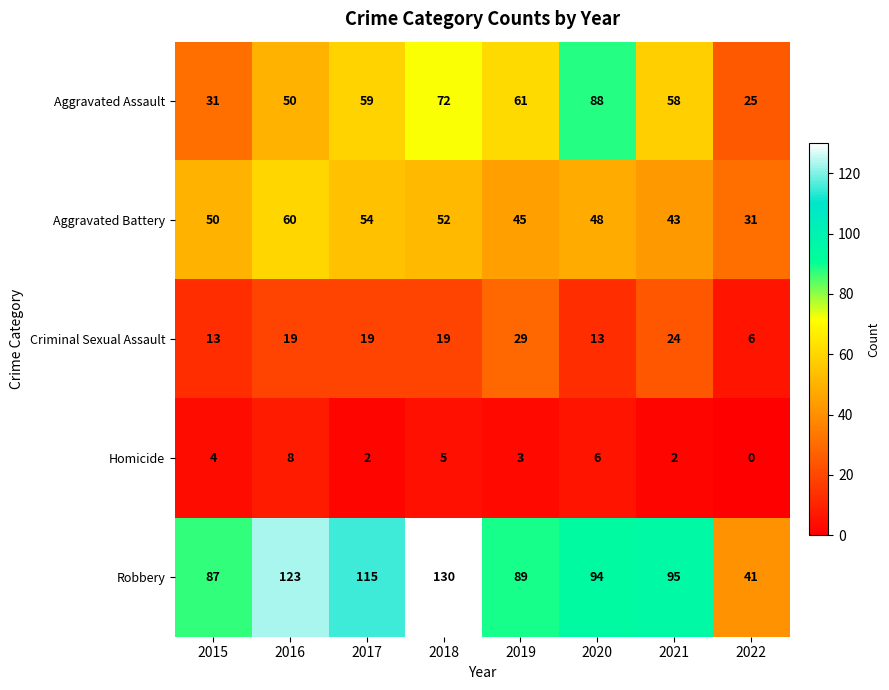

At how many categories does at least one series exceed 103?

3